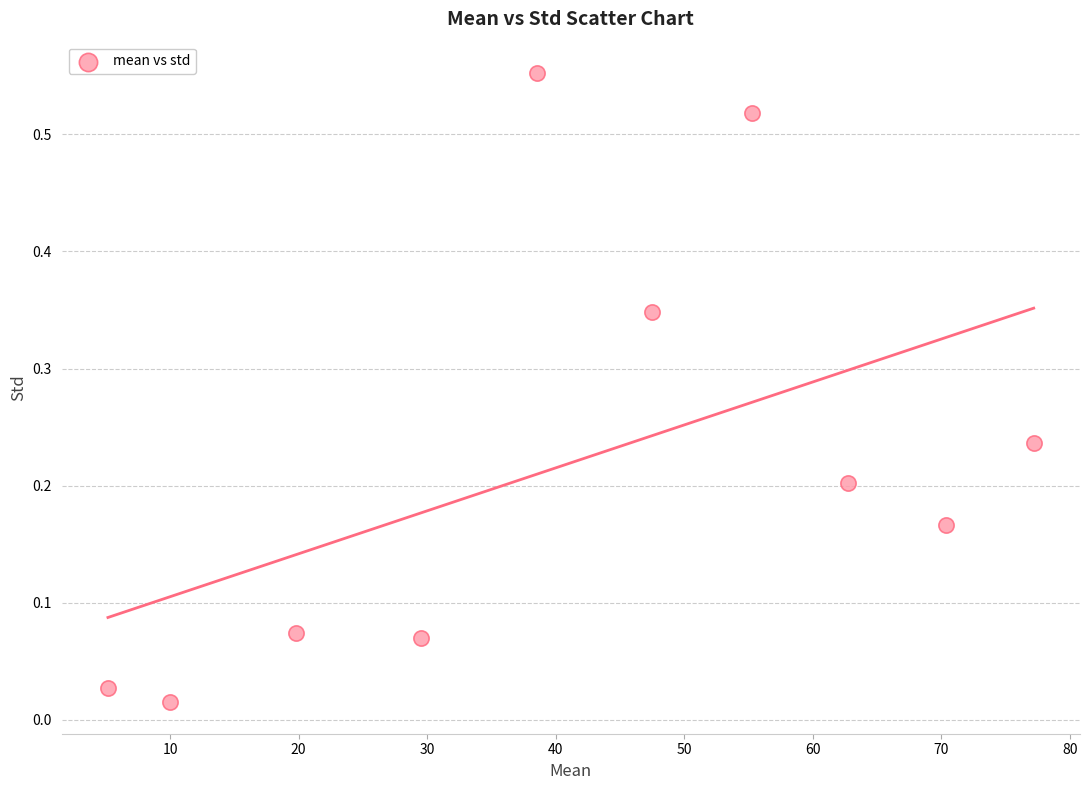

What is the range of X values (max minus min)?

72.0